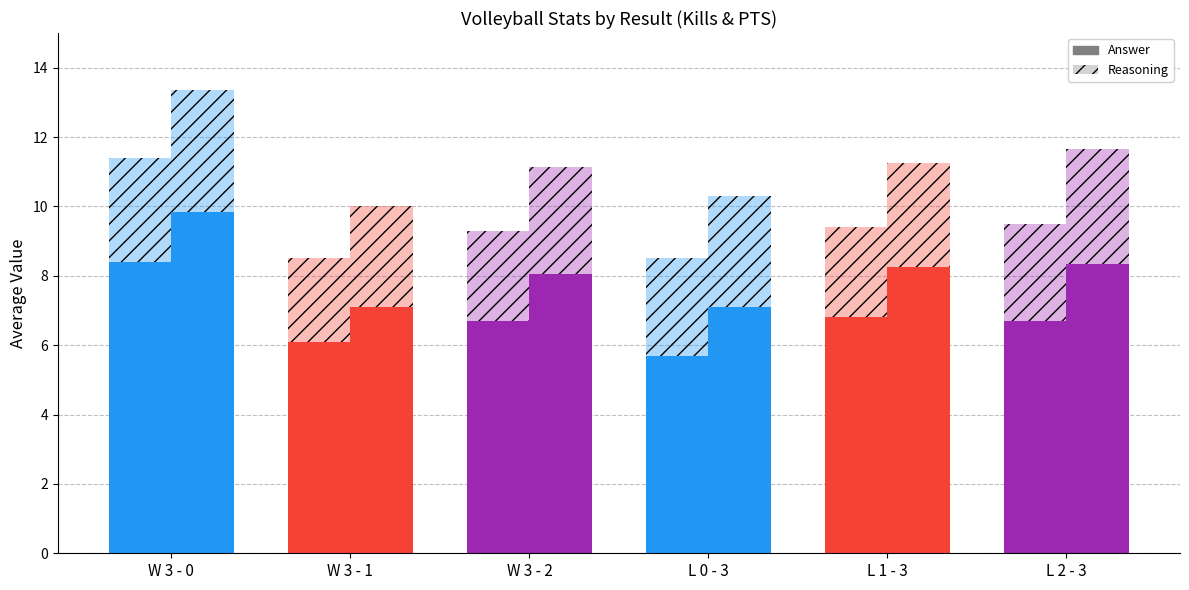

Reading right to left, extract all data points from this chart.

Kills_Answer: L 2 - 3=6.7	L 1 - 3=6.8	L 0 - 3=5.7	W 3 - 2=6.7	W 3 - 1=6.1	W 3 - 0=8.4
Kills_Reasoning: L 2 - 3=2.8	L 1 - 3=2.6	L 0 - 3=2.8	W 3 - 2=2.6	W 3 - 1=2.4	W 3 - 0=3.0
PTS_Answer: L 2 - 3=8.3	L 1 - 3=8.2	L 0 - 3=7.1	W 3 - 2=8.1	W 3 - 1=7.1	W 3 - 0=9.8
PTS_Reasoning: L 2 - 3=3.3	L 1 - 3=3.0	L 0 - 3=3.2	W 3 - 2=3.1	W 3 - 1=2.9	W 3 - 0=3.5